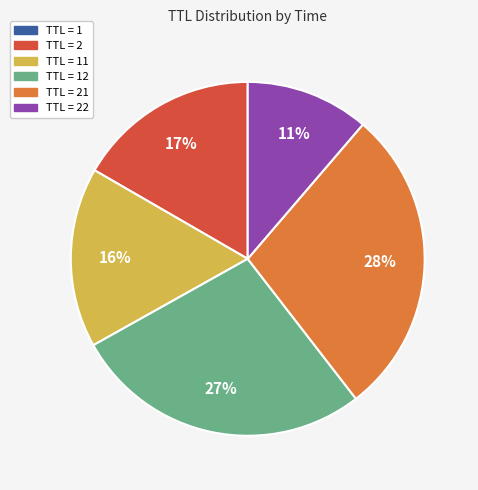

To the nearest percent, what is the average slice percentage?

17%